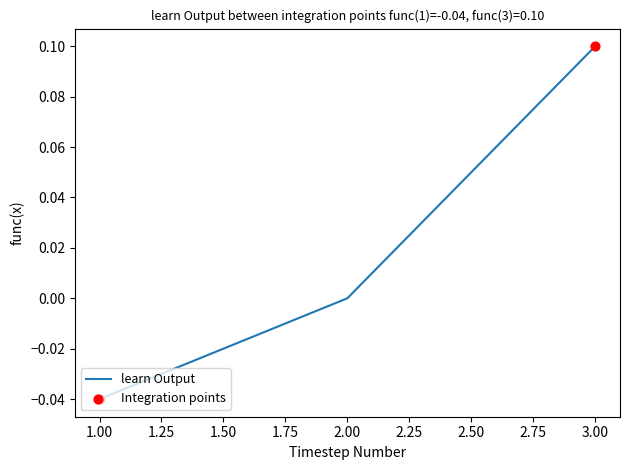

What is the change in value from 2.00 to 3.00?

+0.1